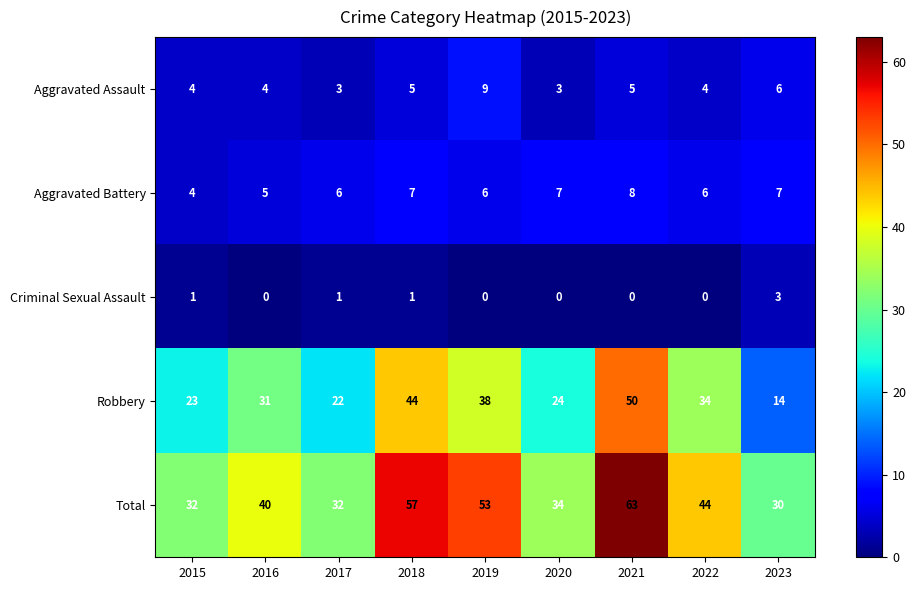

What is the difference between the highest and lowest values at 2017?

31